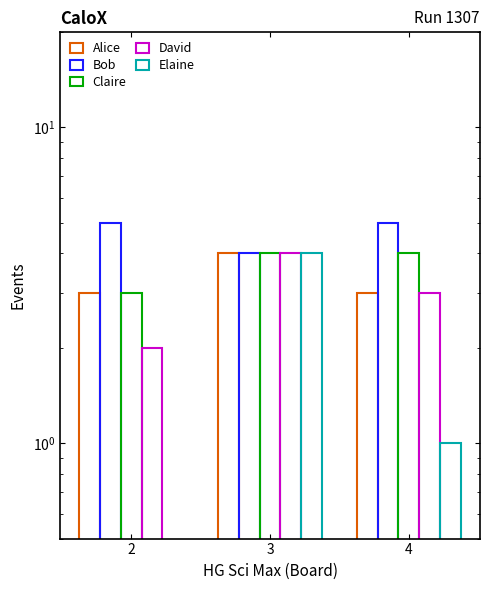

What is the minimum value for Alice?

3